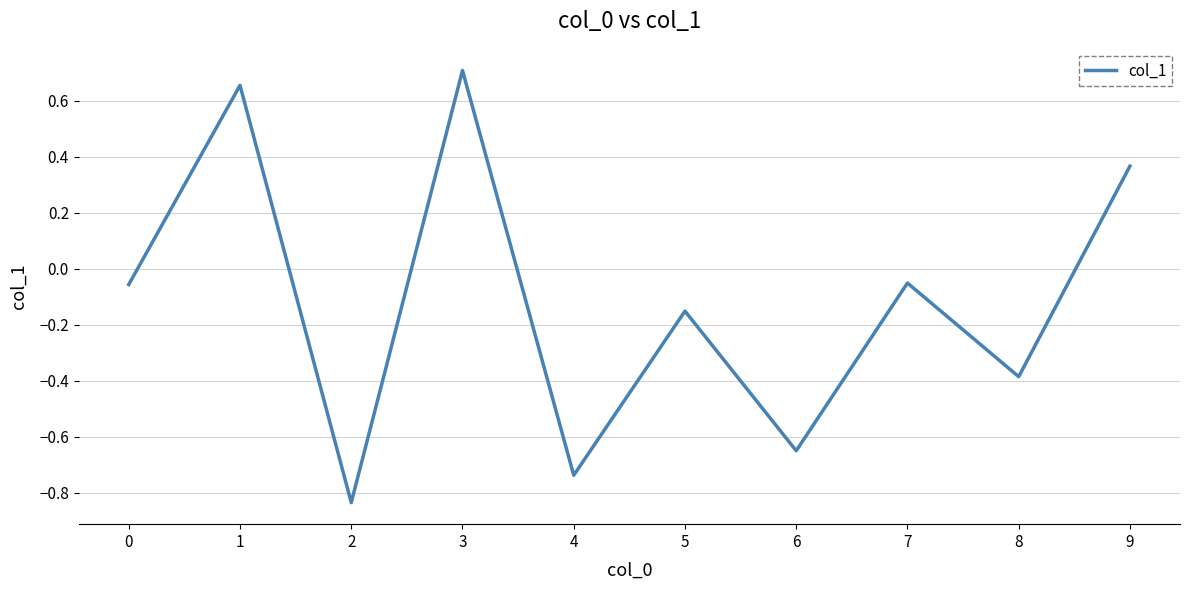

How many series are shown in this chart?

1